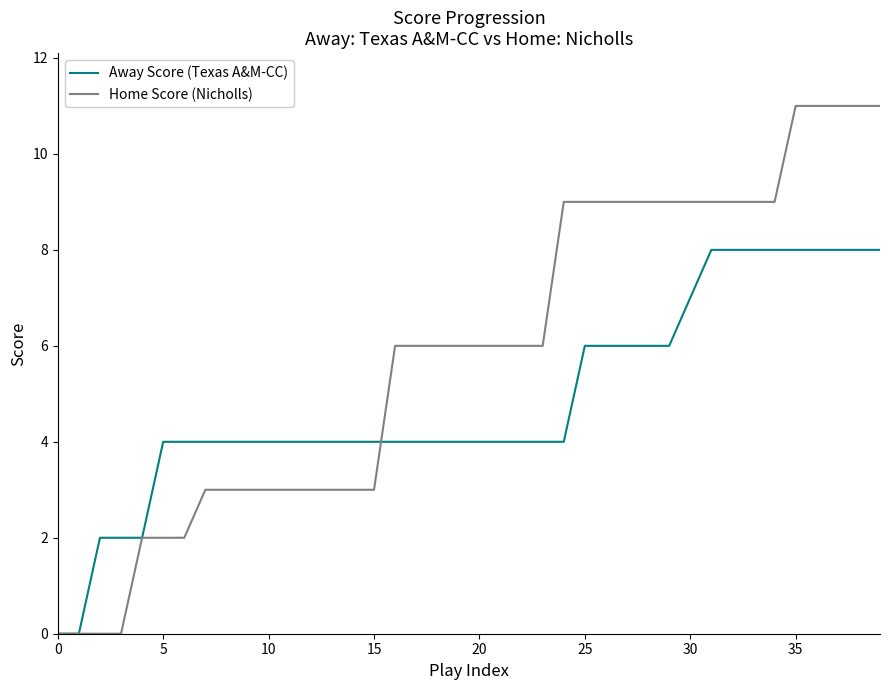

What is the average value of the Away Score (Texas A&M-CC) series?

5